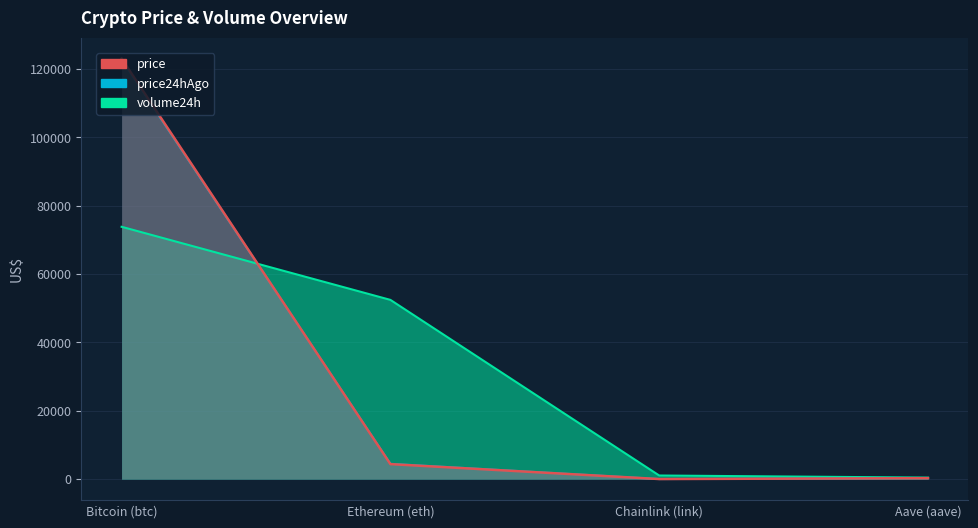

What is the label of the 3rd point from the right?

Ethereum (eth)